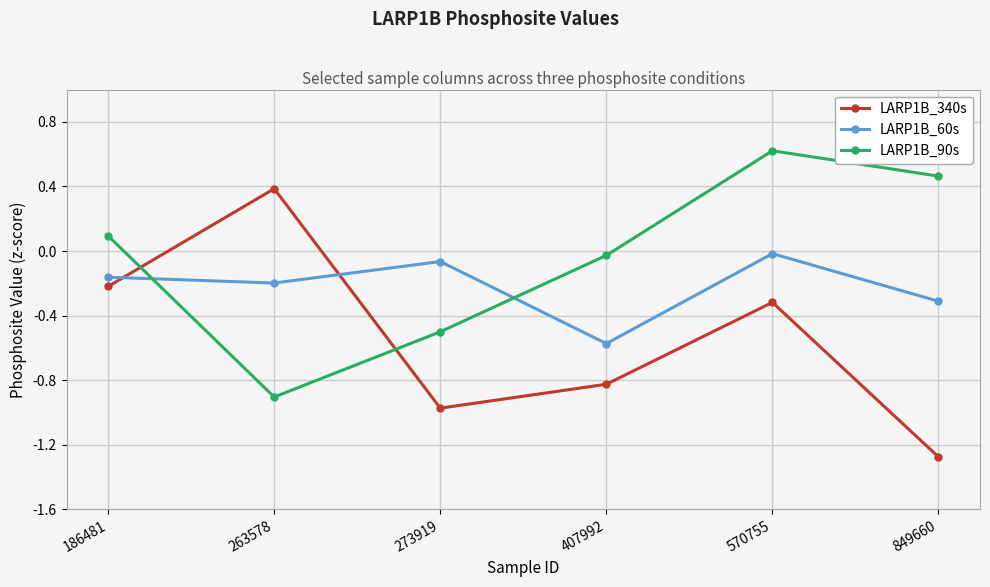

How many data points in LARP1B_90s are less than 0?

3